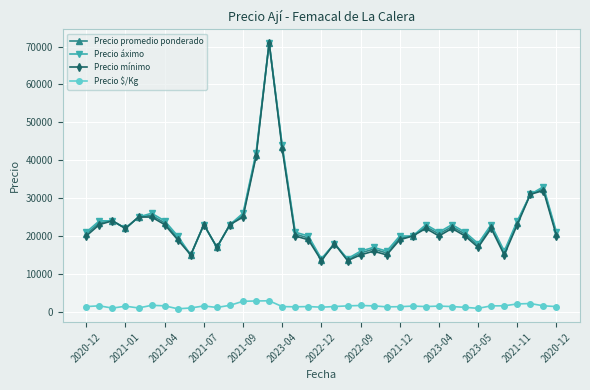

True or false: Precio $/Kg and Precio mínimo intersect in this chart.

False